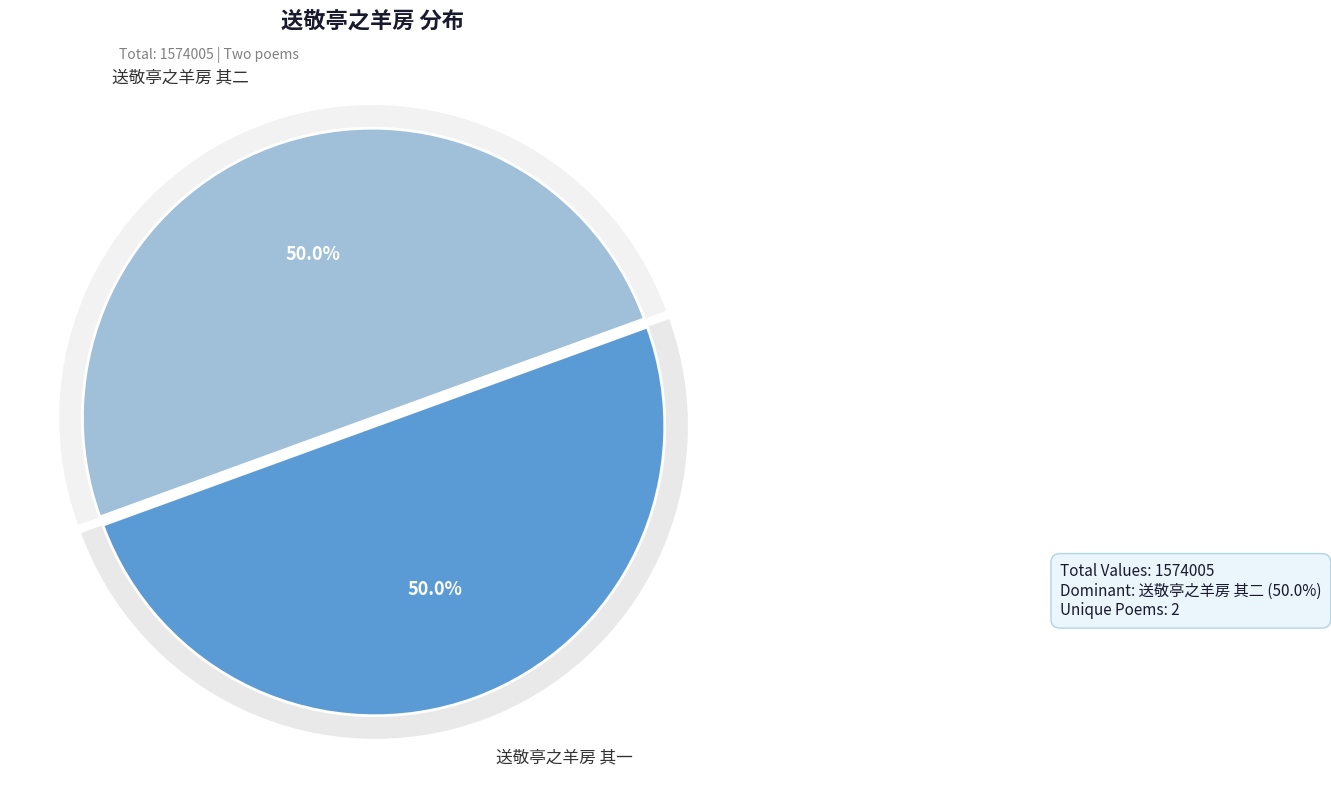

To the nearest percent, what is the average slice percentage?

50%